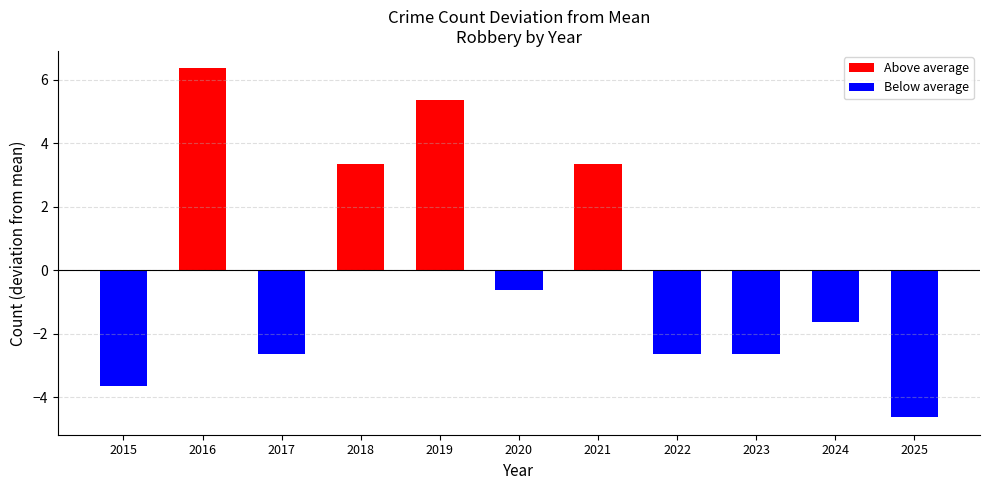

Rank the categories by value from lowest to highest.

2025, 2015, 2017, 2022, 2023, 2024, 2020, 2018, 2021, 2019, 2016